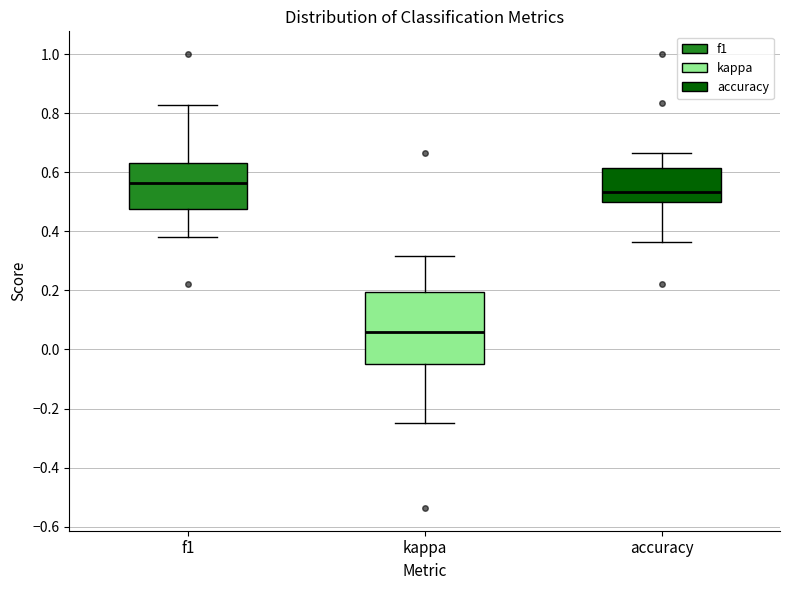

Where does the median line of the box for f1 sit on the y-axis? The values are not printed on the chart, so give them approximately, as read against the axis.

0.56